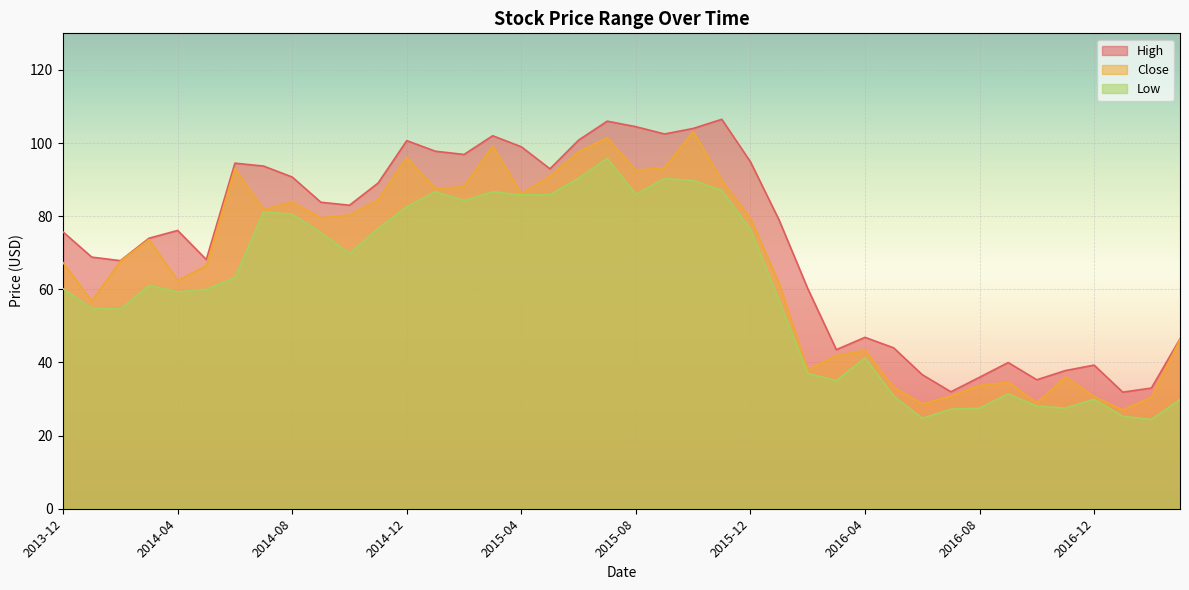

Reading left to right, transcribe all the data shown in this chart.

High: 75.7	68.8	67.8	74.0	76.1	68.1	94.5	93.7	90.7	83.8	83.0	89.1	100.7	97.8	96.9	102.0	99.0	93.0	100.8	106.0	104.5	102.5	104.0	106.5	94.9	79.0	60.2	43.5	46.9	44.0	36.6	32.0	36.0	40.0	35.3	37.8	39.3	31.9	33.0	46.5
Close: 67.3	56.7	67.7	73.6	62.4	66.5	93.0	81.8	83.9	79.5	80.3	84.5	96.0	87.5	88.1	99.2	86.2	91.0	97.6	101.5	92.5	93.3	103.1	89.9	79.5	61.6	38.0	41.9	43.3	33.3	28.7	30.8	33.7	34.6	29.0	36.0	30.7	27.0	30.4	46.3
Low: 60.1	54.8	54.6	61.1	59.3	60.0	63.3	81.2	80.5	75.5	69.8	76.6	82.6	86.7	84.3	86.7	85.8	85.9	90.4	95.8	86.0	90.3	89.8	87.0	76.4	56.9	37.0	35.0	41.3	30.8	24.8	27.2	27.5	31.4	28.1	27.5	29.9	25.3	24.4	29.9